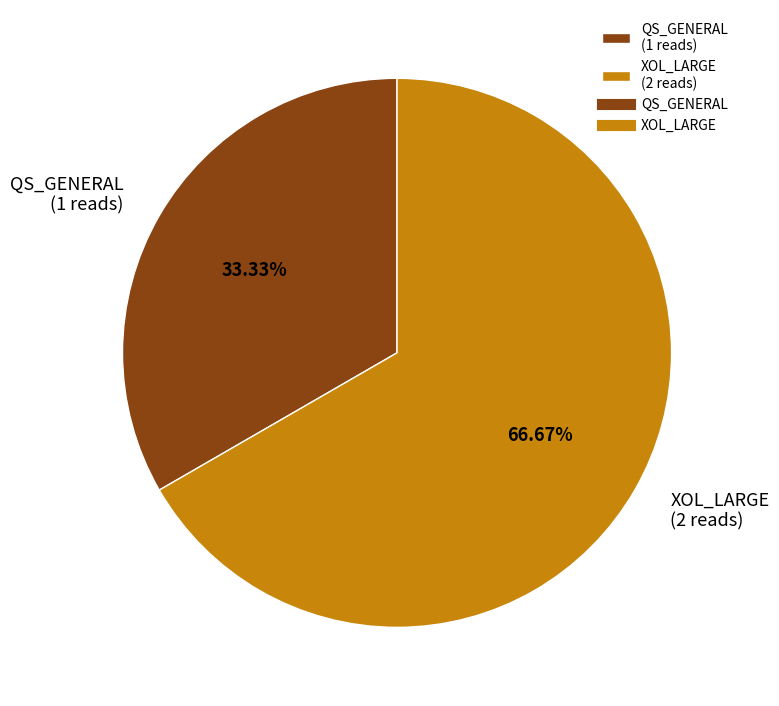

What is the majority slice?

XOL_LARGE